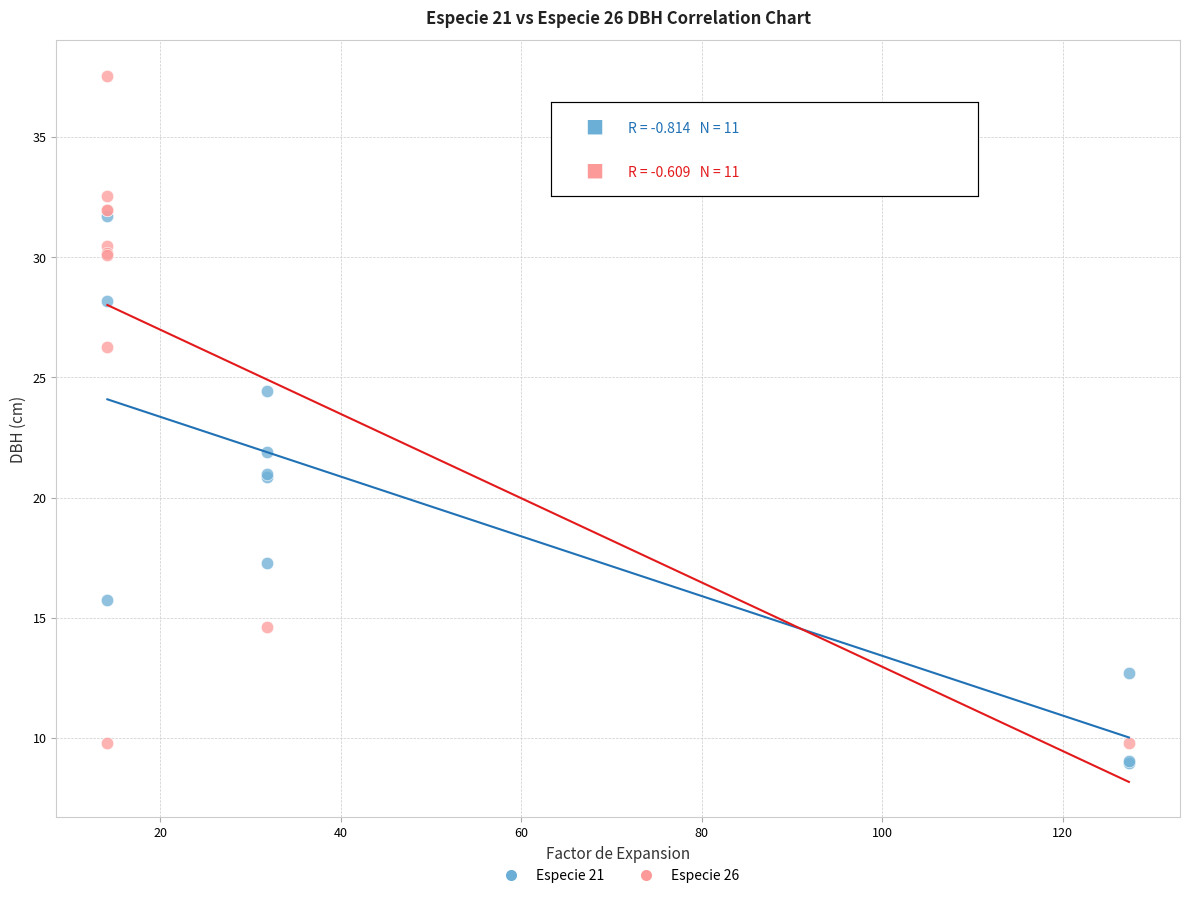

Which series contains the lowest Y value?

Especie 21